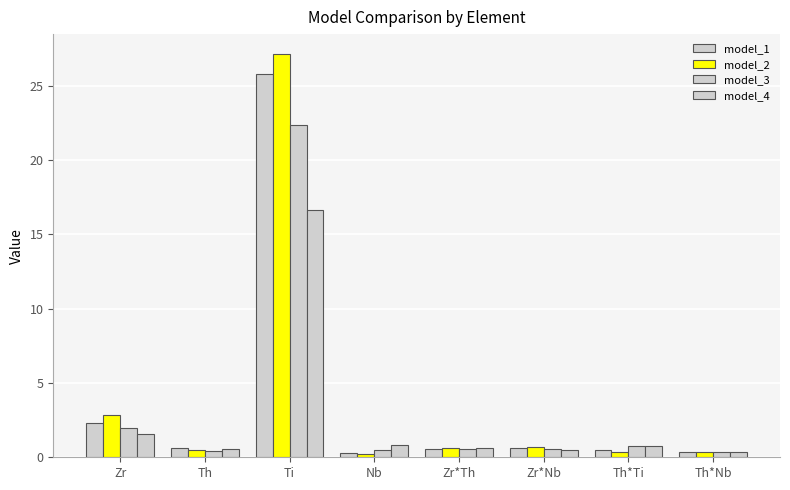

Does the chart contain any negative values?

No